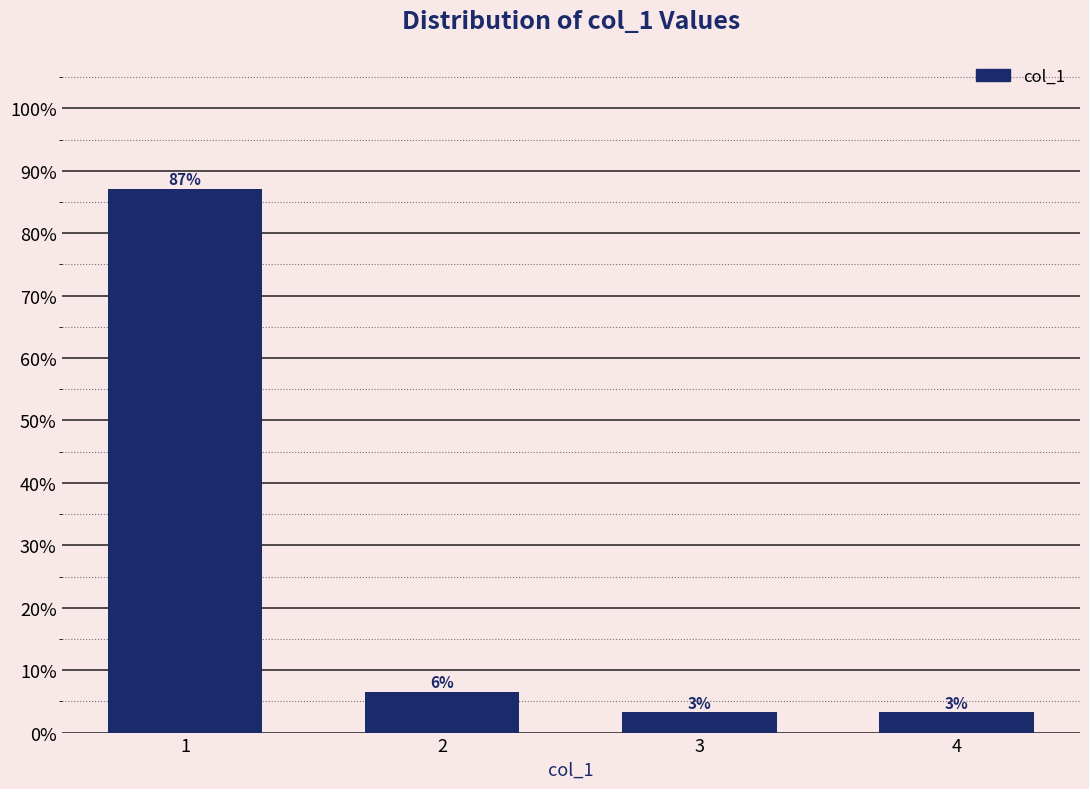

How many bars are there in total?

4